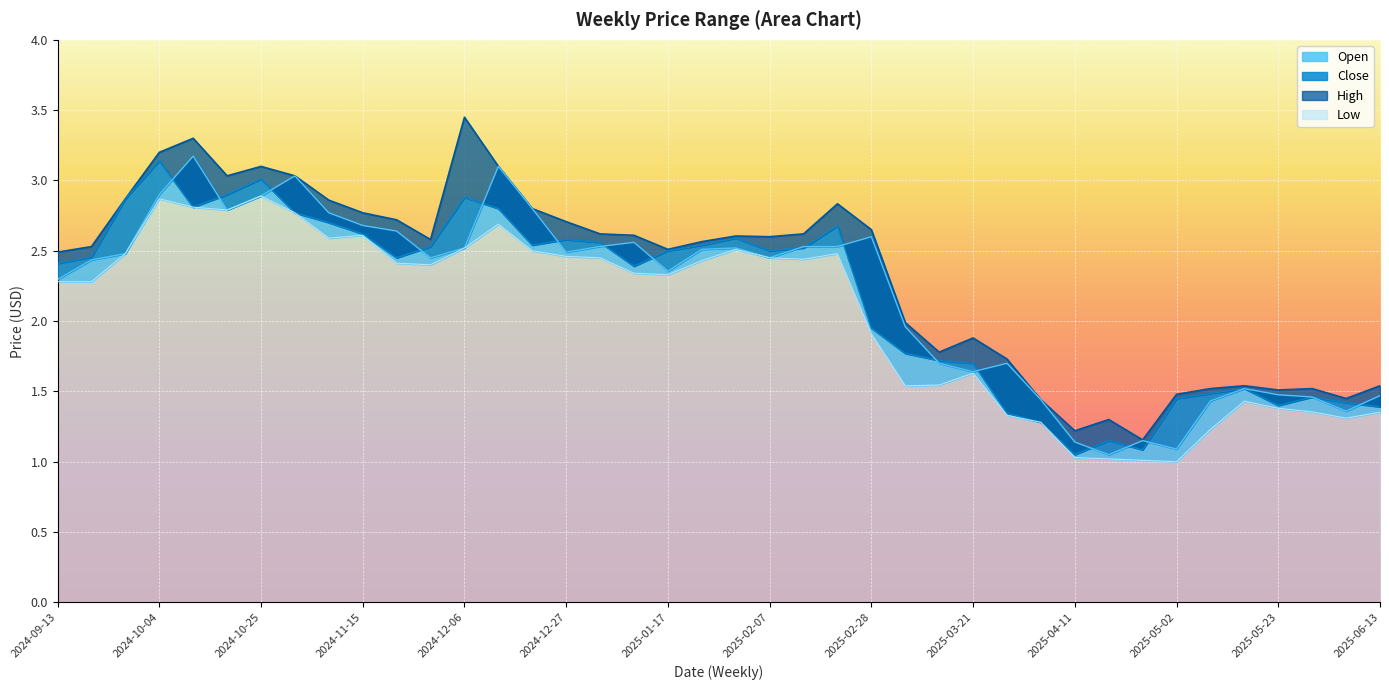

At how many categories does at least one series exceed 1?

40